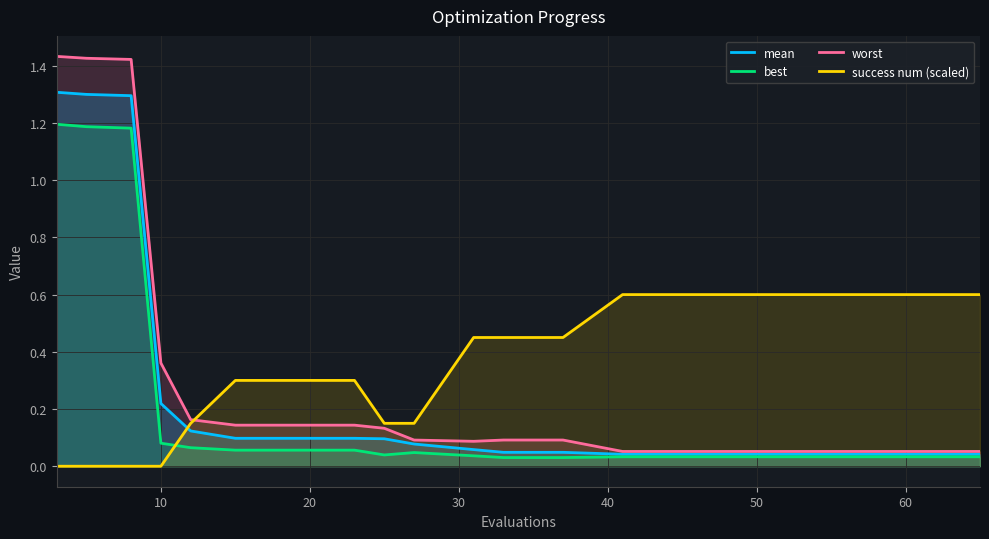

Which series ends up on top after the final intersection of success num (scaled) and best?

success num (scaled)